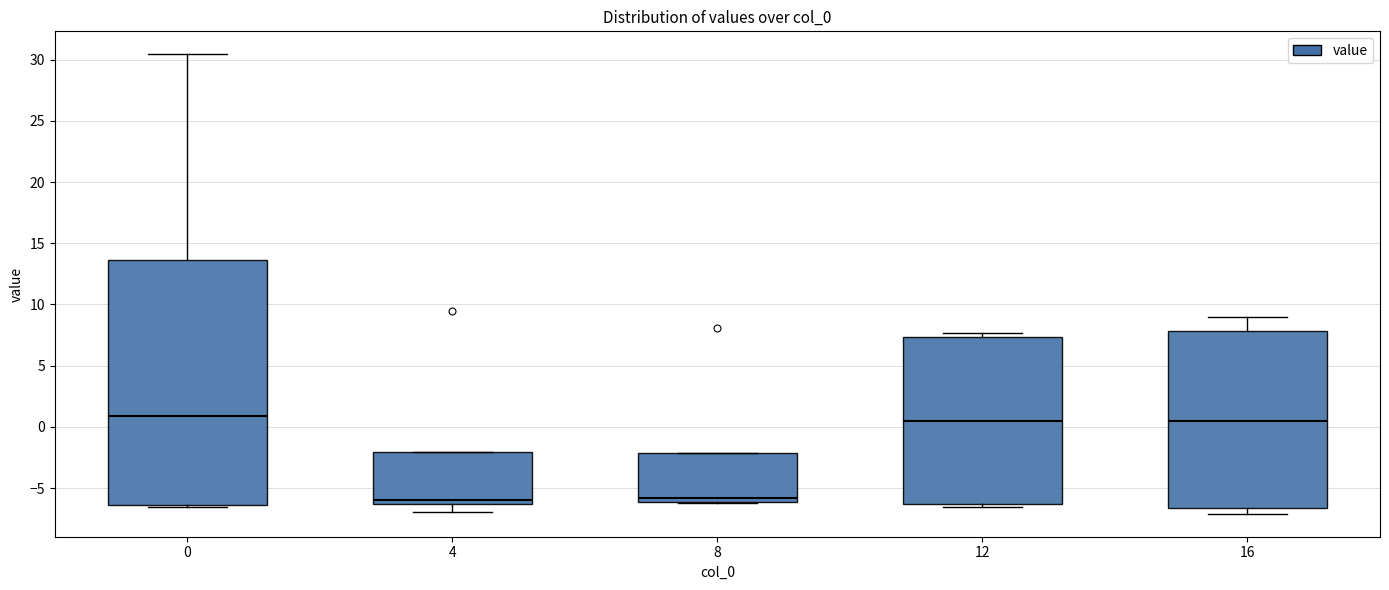

Where is the lower edge of the box at x = 12 on the y-axis? The values are not printed on the chart, so give them approximately, as read against the axis.

-6.5